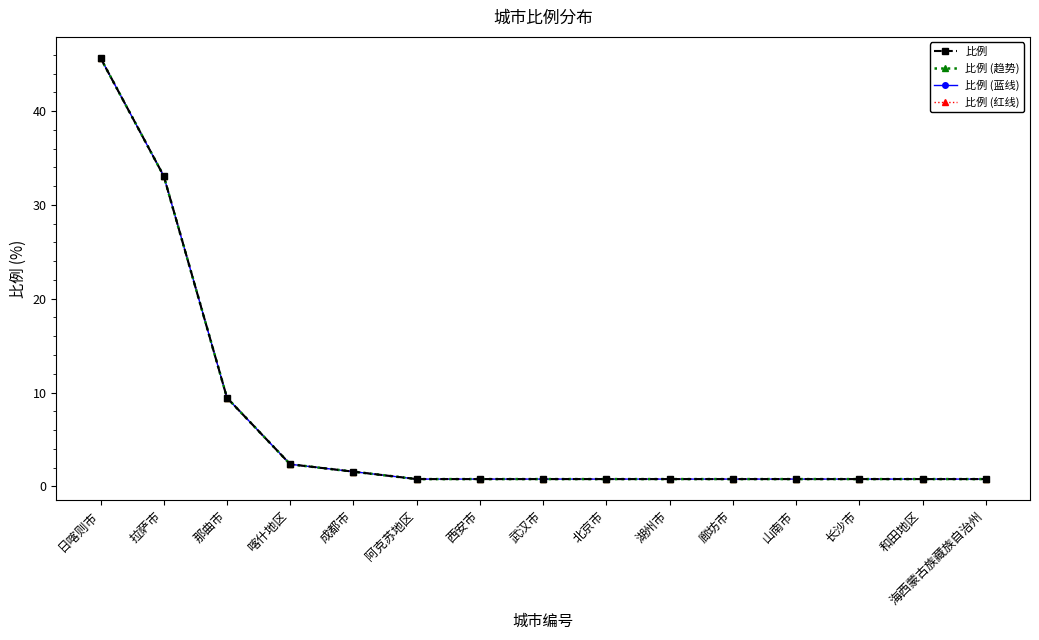

True or false: 比例 (蓝线) and 比例 intersect in this chart.

False